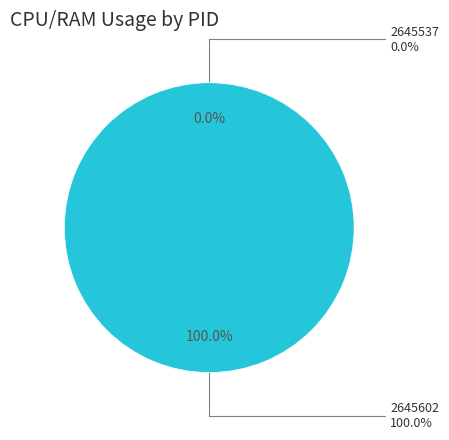

How many slices are in this pie chart?

2